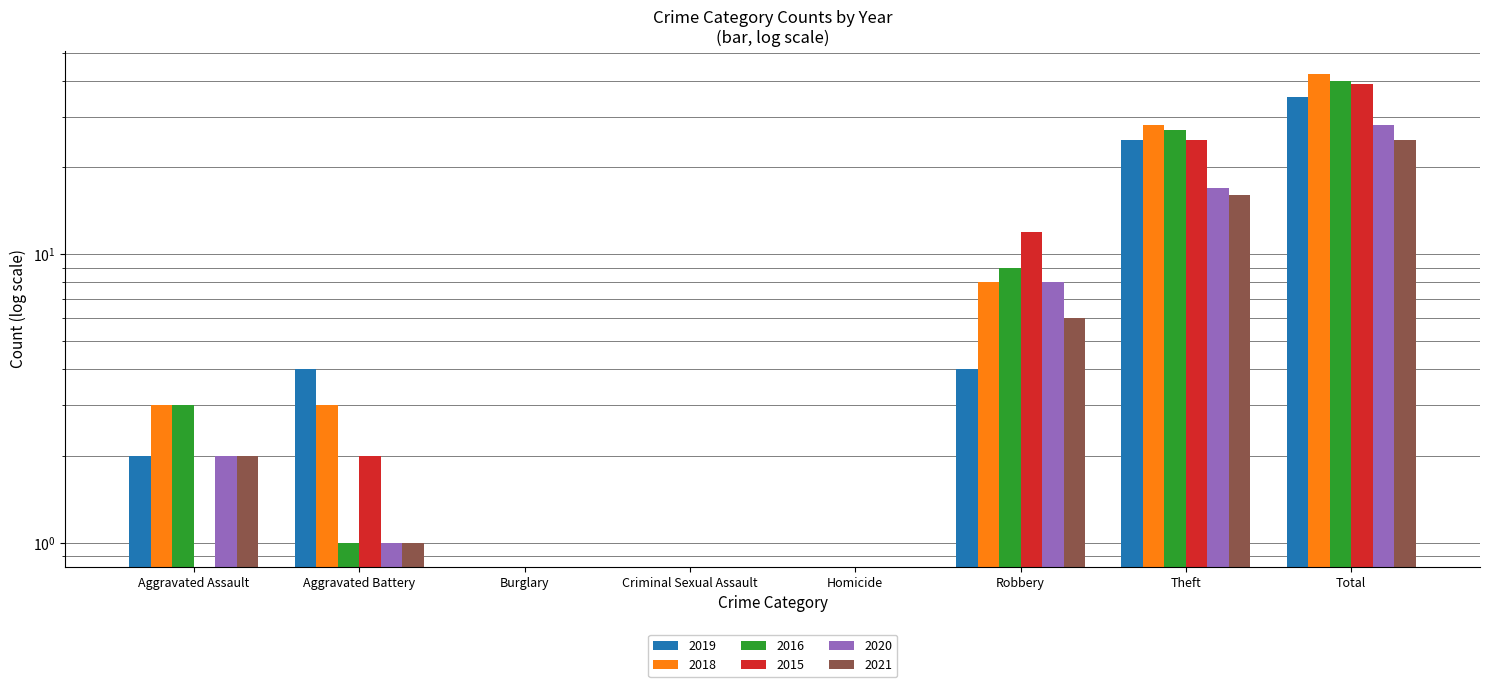

Reading left to right, list all the values displayed in this chart.

2019: Aggravated Assault=2	Aggravated Battery=4	Burglary=0	Criminal Sexual Assault=0	Homicide=0	Robbery=4	Theft=25	Total=35
2018: Aggravated Assault=3	Aggravated Battery=3	Burglary=0	Criminal Sexual Assault=0	Homicide=0	Robbery=8	Theft=28	Total=42
2016: Aggravated Assault=3	Aggravated Battery=1	Burglary=0	Criminal Sexual Assault=0	Homicide=0	Robbery=9	Theft=27	Total=40
2015: Aggravated Assault=0	Aggravated Battery=2	Burglary=0	Criminal Sexual Assault=0	Homicide=0	Robbery=12	Theft=25	Total=39
2020: Aggravated Assault=2	Aggravated Battery=1	Burglary=0	Criminal Sexual Assault=0	Homicide=0	Robbery=8	Theft=17	Total=28
2021: Aggravated Assault=2	Aggravated Battery=1	Burglary=0	Criminal Sexual Assault=0	Homicide=0	Robbery=6	Theft=16	Total=25